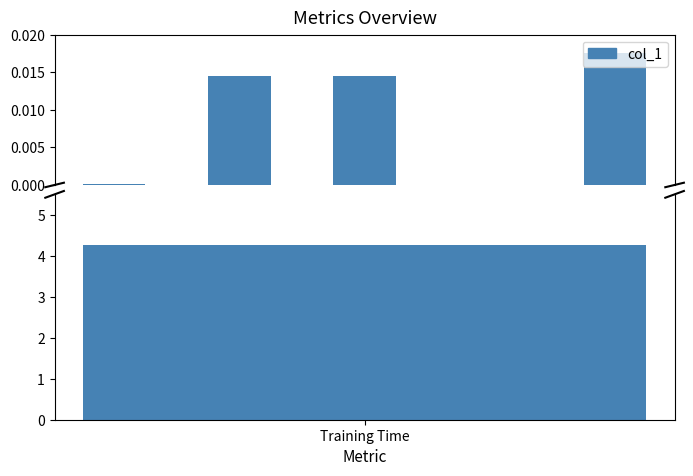

What is the label of the 4th bar from the left?

Training Time